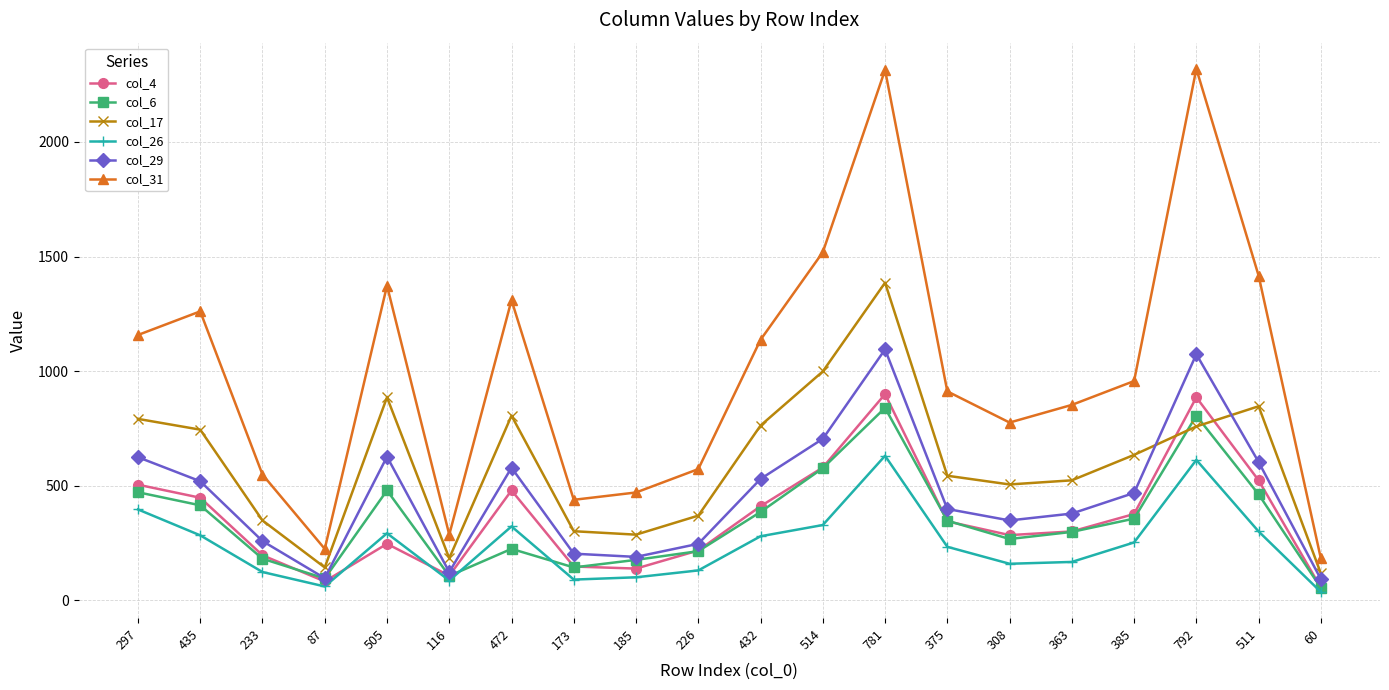

Which series changed the most between 505 and 185?

col_31